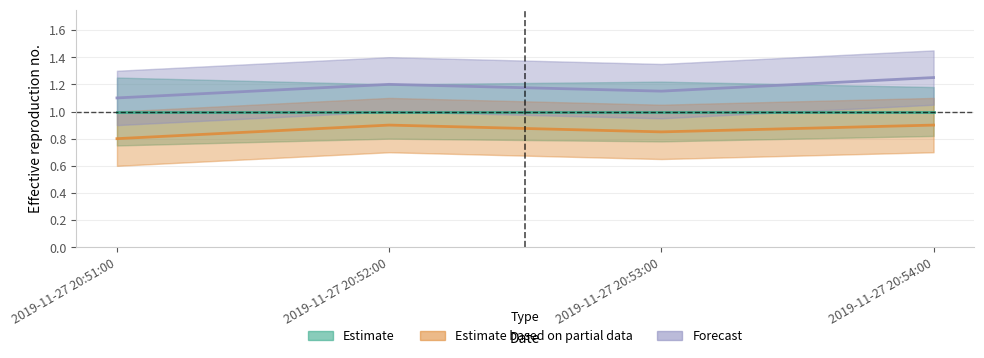

What is the total value across all series at 2019-11-27 20:54:00?

2.1